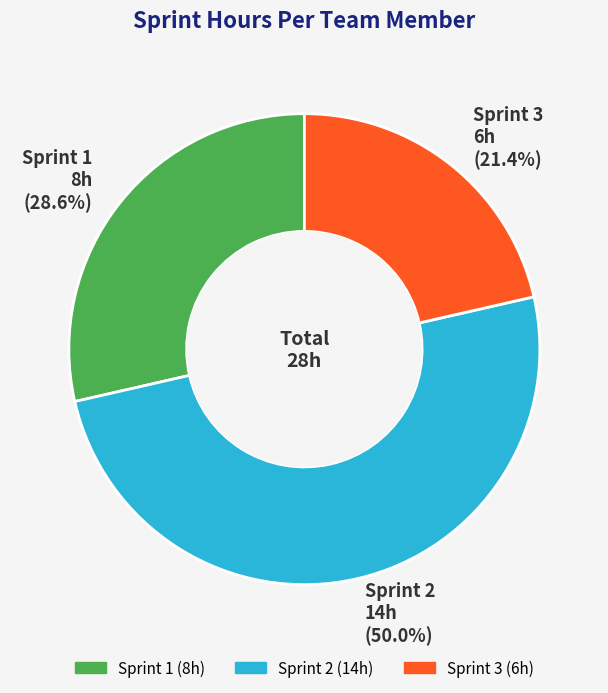

To the nearest percent, what is the average slice percentage?

33%